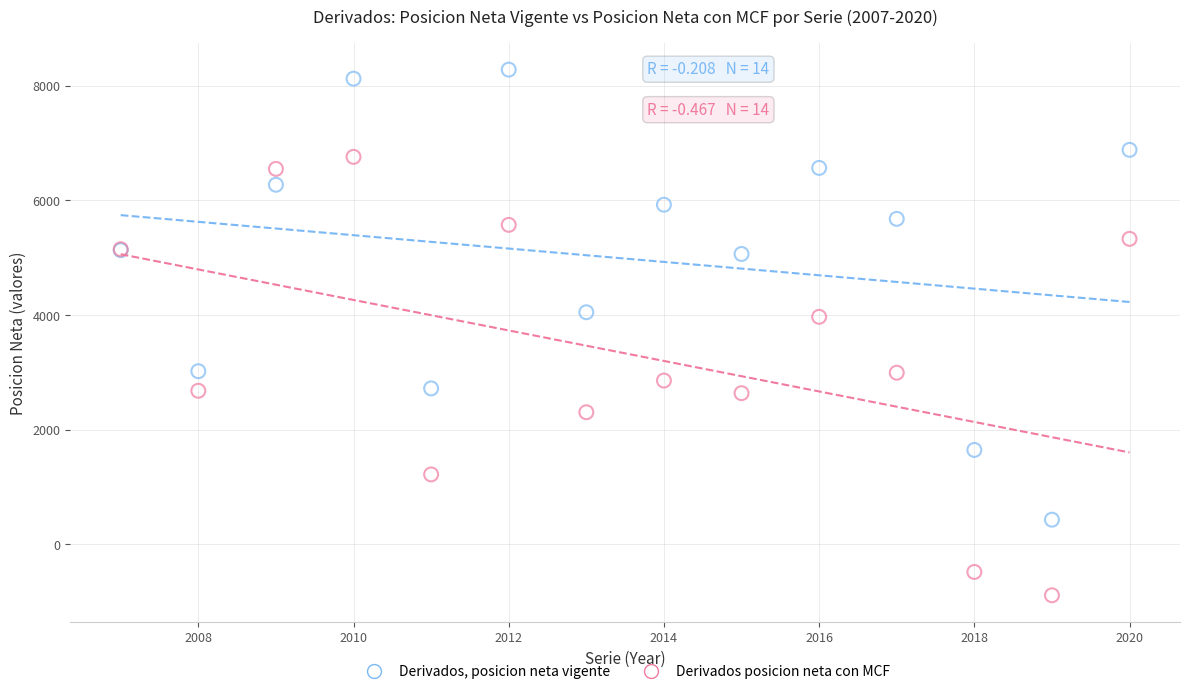

Which series reaches the maximum Y coordinate?

Derivados, posicion neta vigente